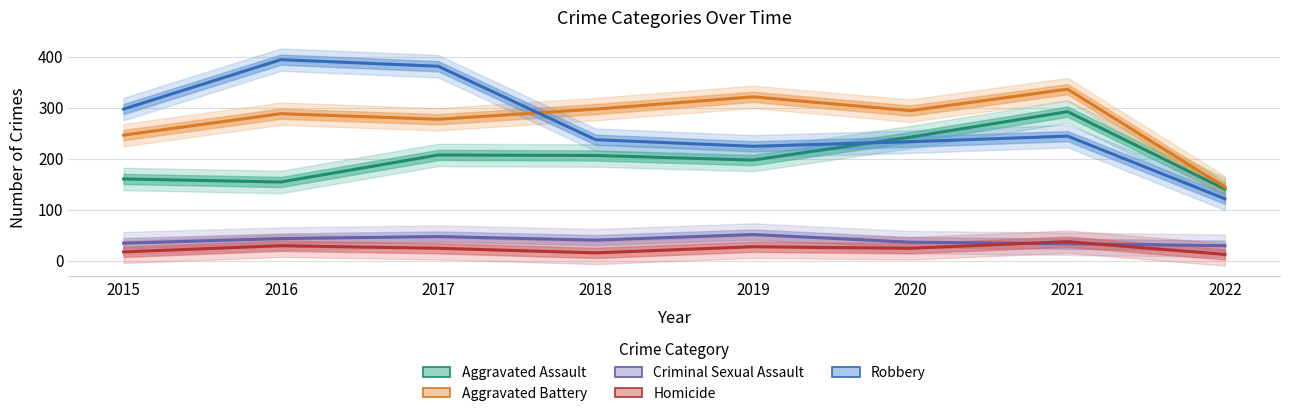

The Aggravated Battery series shows 336 at 2021. True or false?

True